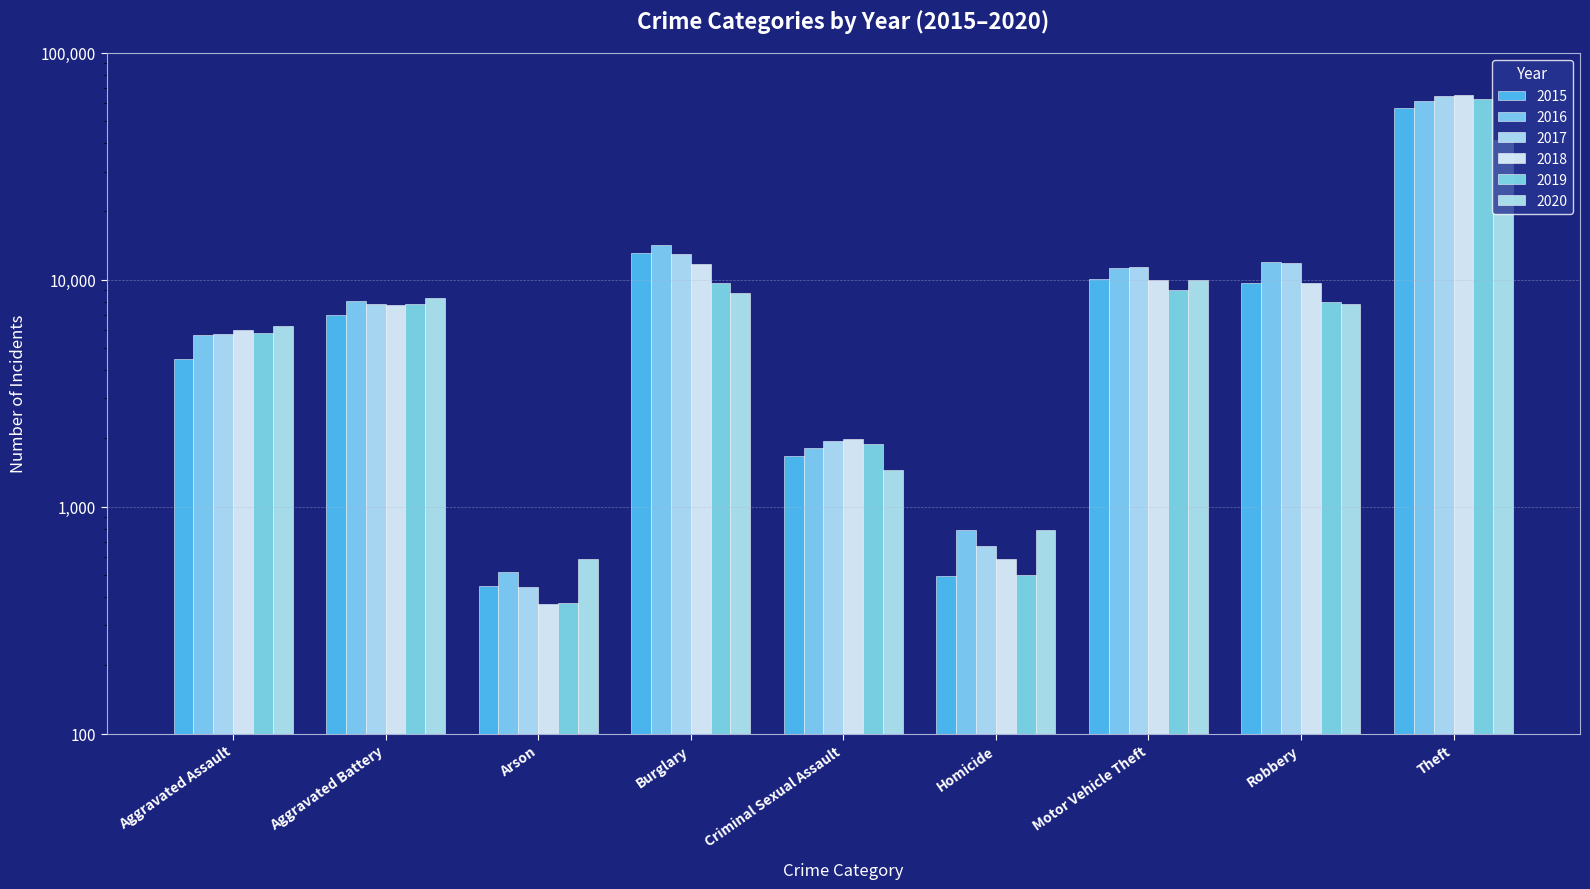

What are all the series names shown in the legend?

2015, 2016, 2017, 2018, 2019, 2020